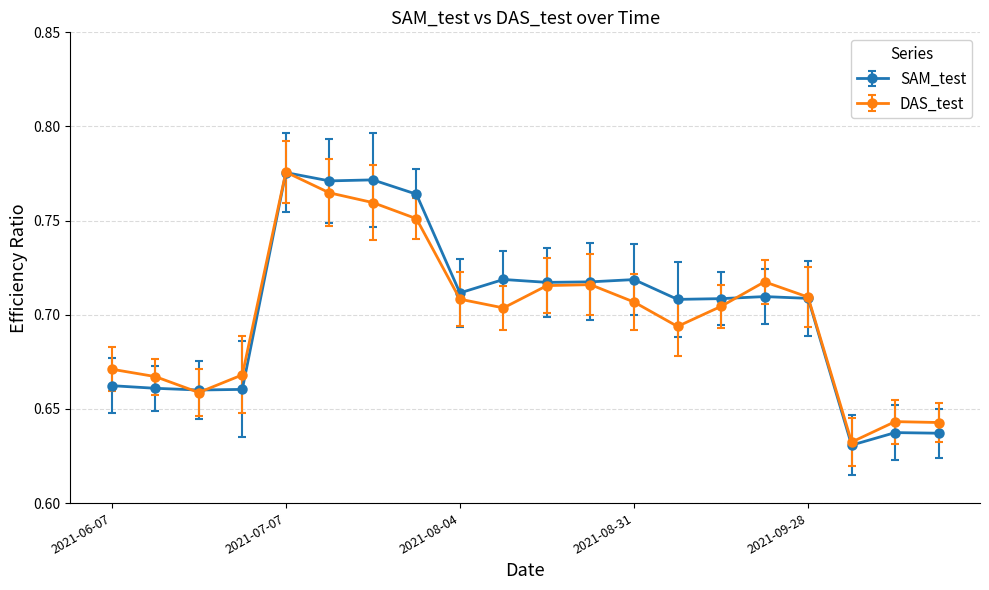

Count the SAM_test values in the range 0 to 1.

20